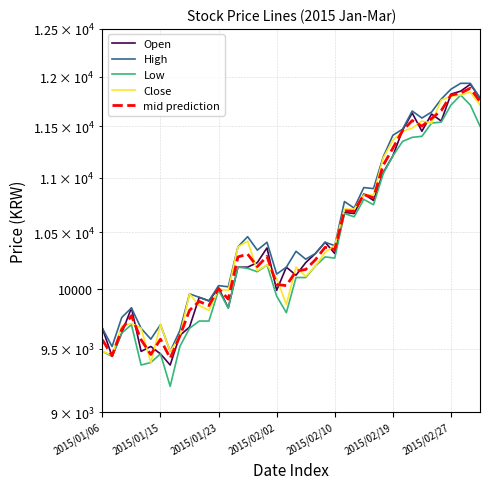

Which series changed the most between 26 and 28?

High